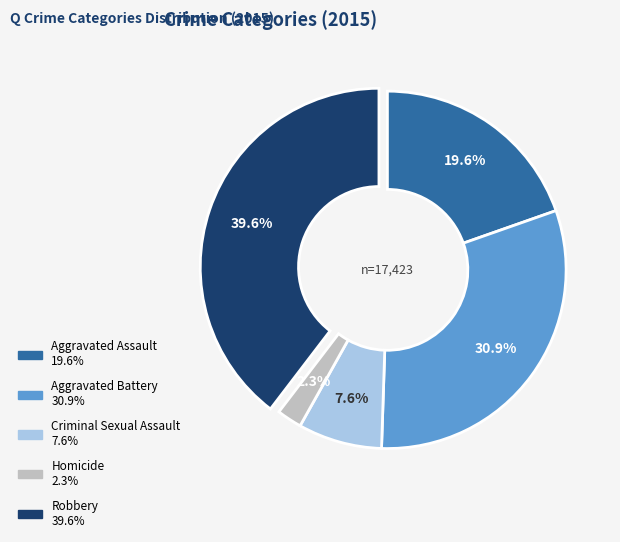

Does any single category account for the majority?

No